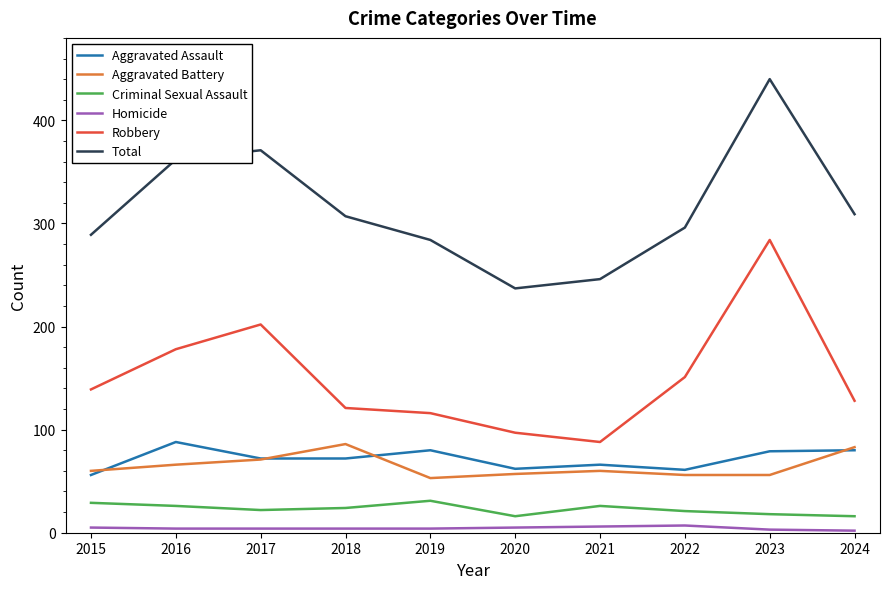

Is the value of Aggravated Assault at 2021 greater than the value of Homicide at 2022?

Yes